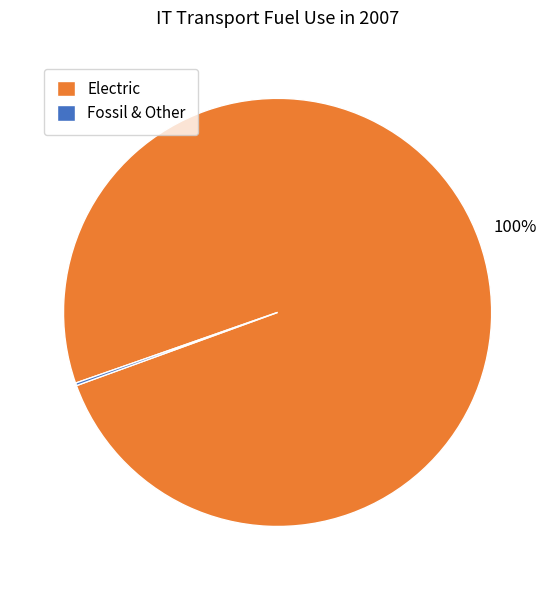

To the nearest percent, what percentage of the pie is Electric?

100%